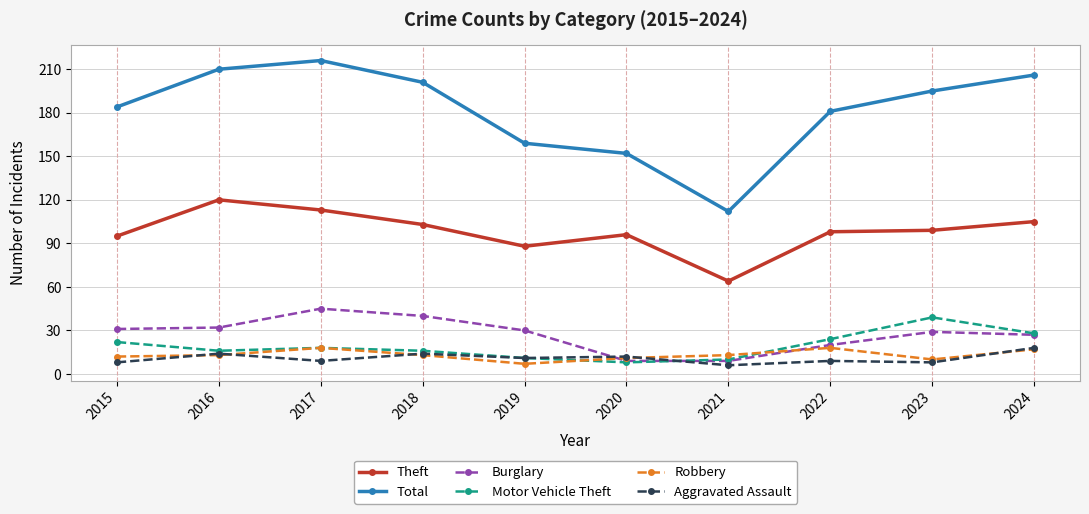

What is the sum of all Theft values?

981